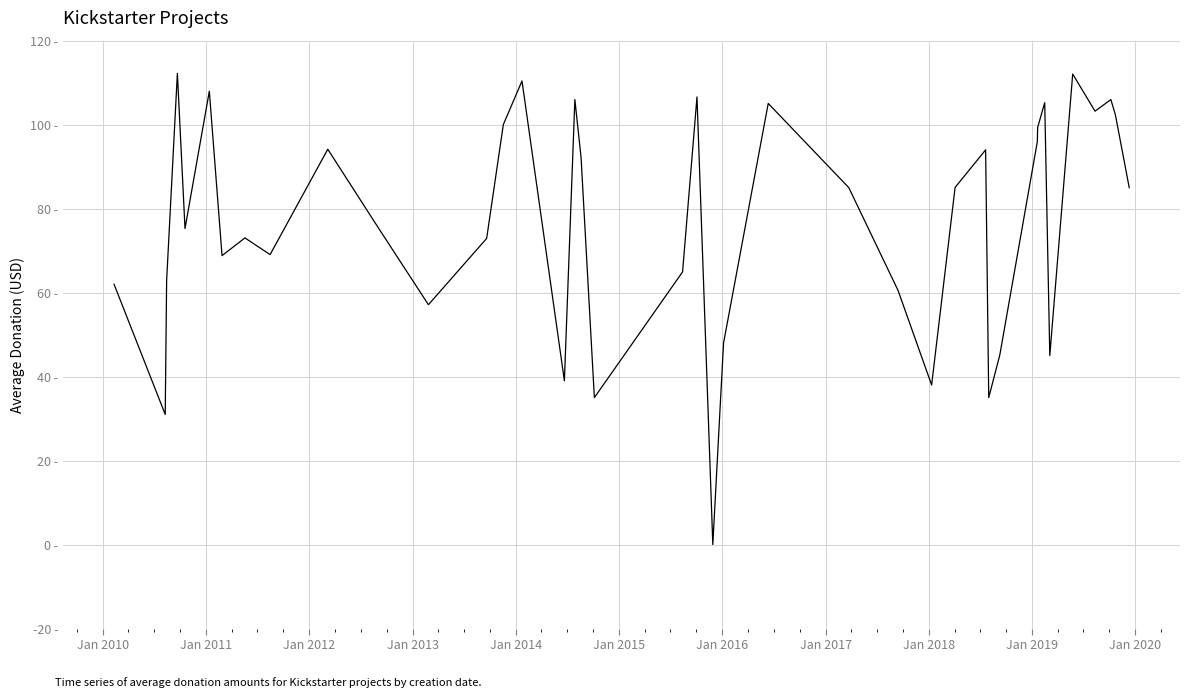

What is the greatest value displayed?

112.2